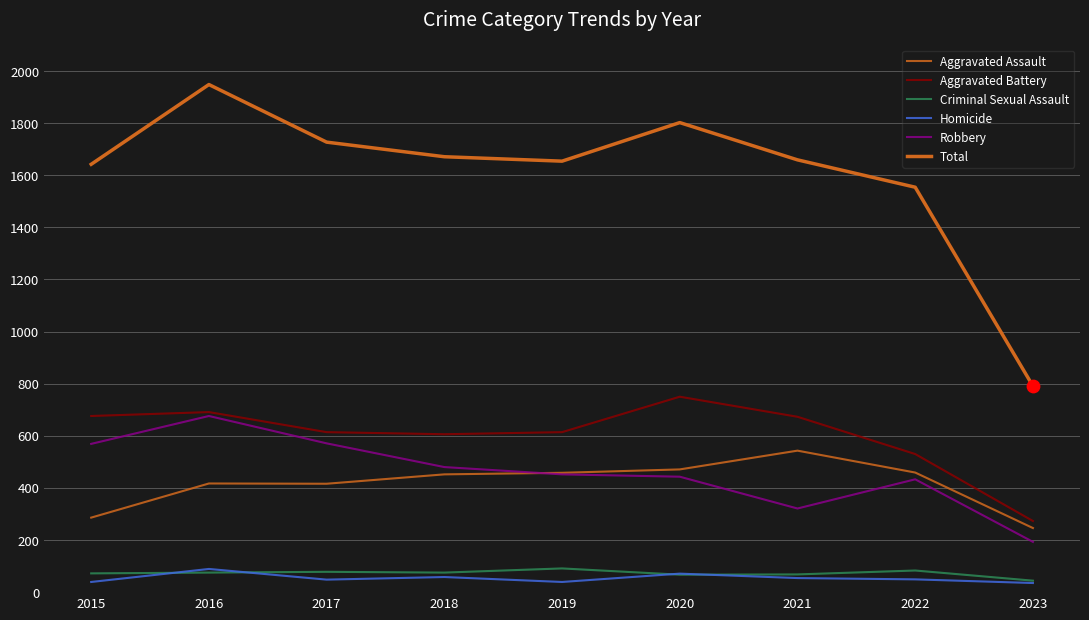

At which category is the sum across all series the highest?

2016